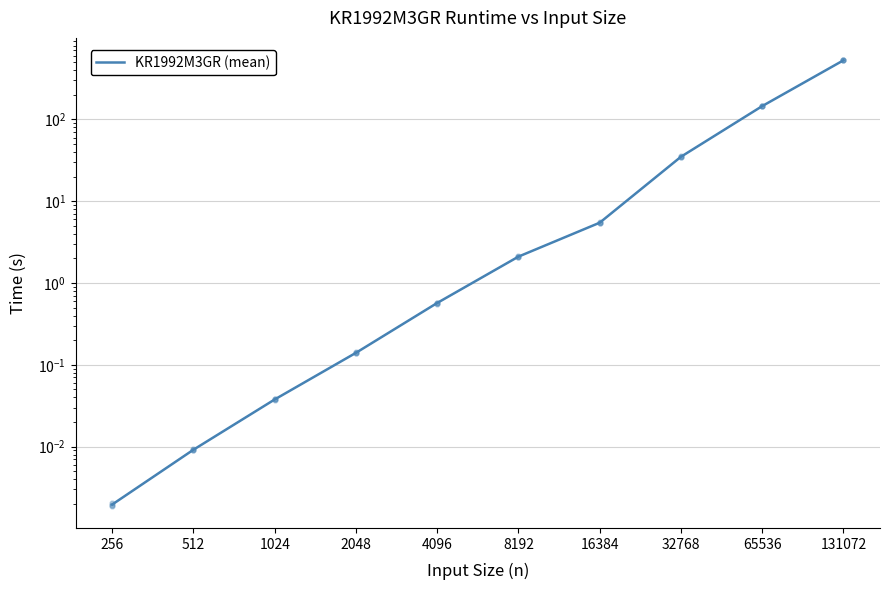

Between 16384 and 4096, which is larger?

16384